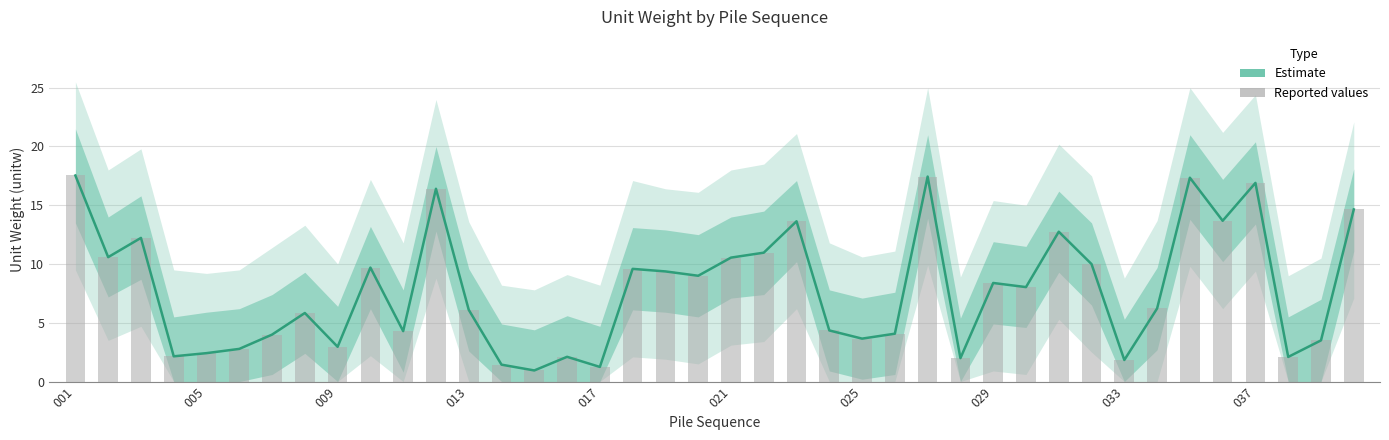

What is the sum of all Reported values?

312.7